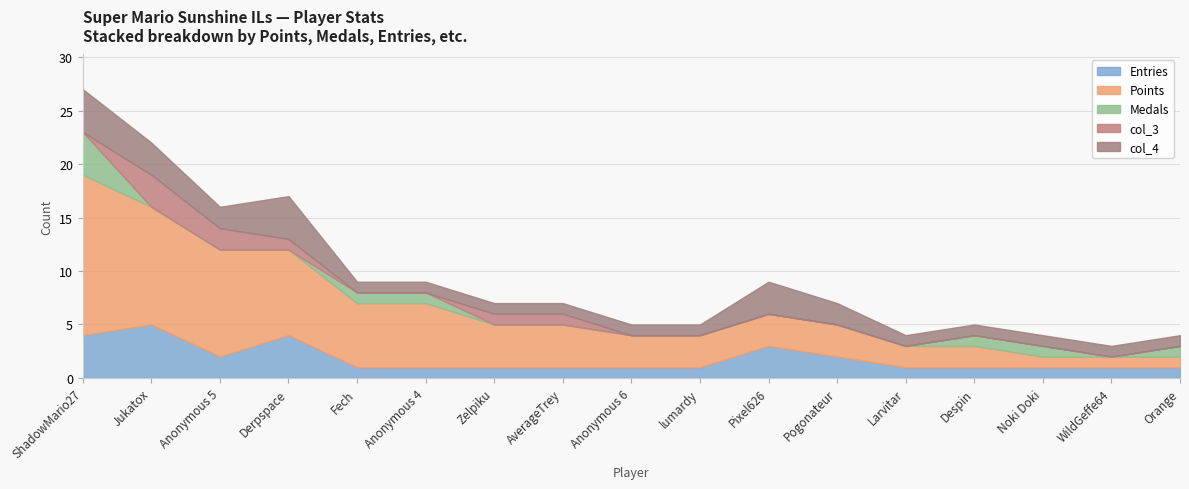

The value of Points at Anonymous 5 is 7. True or false?

False